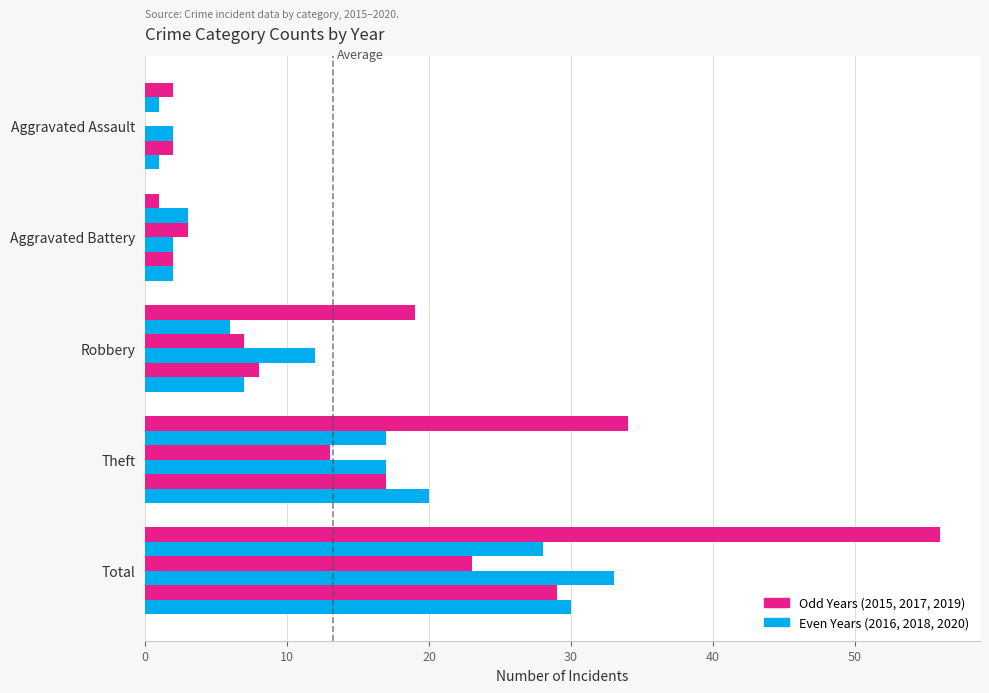

Count the number of data series in this chart.

6